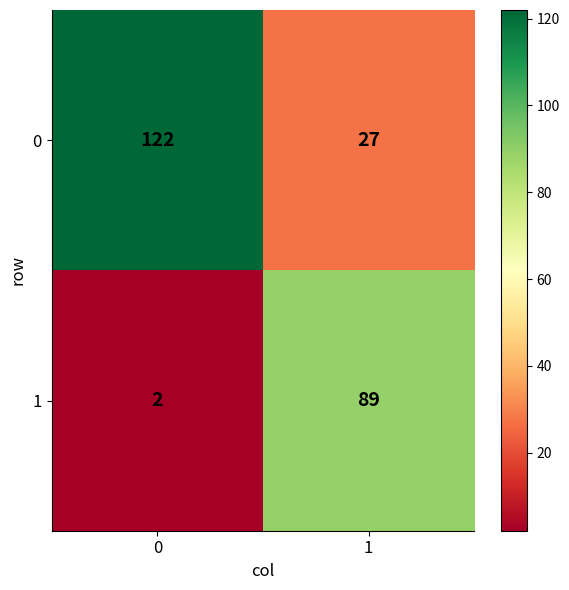

Read the 0 value at 1, to the nearest 10.

30